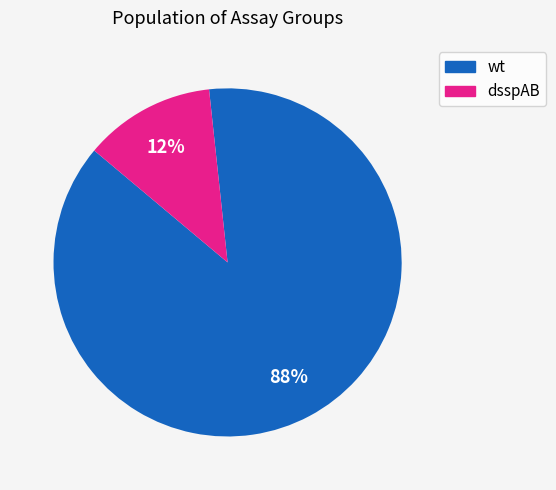

To the nearest percent, what portion does dsspAB represent?

12%